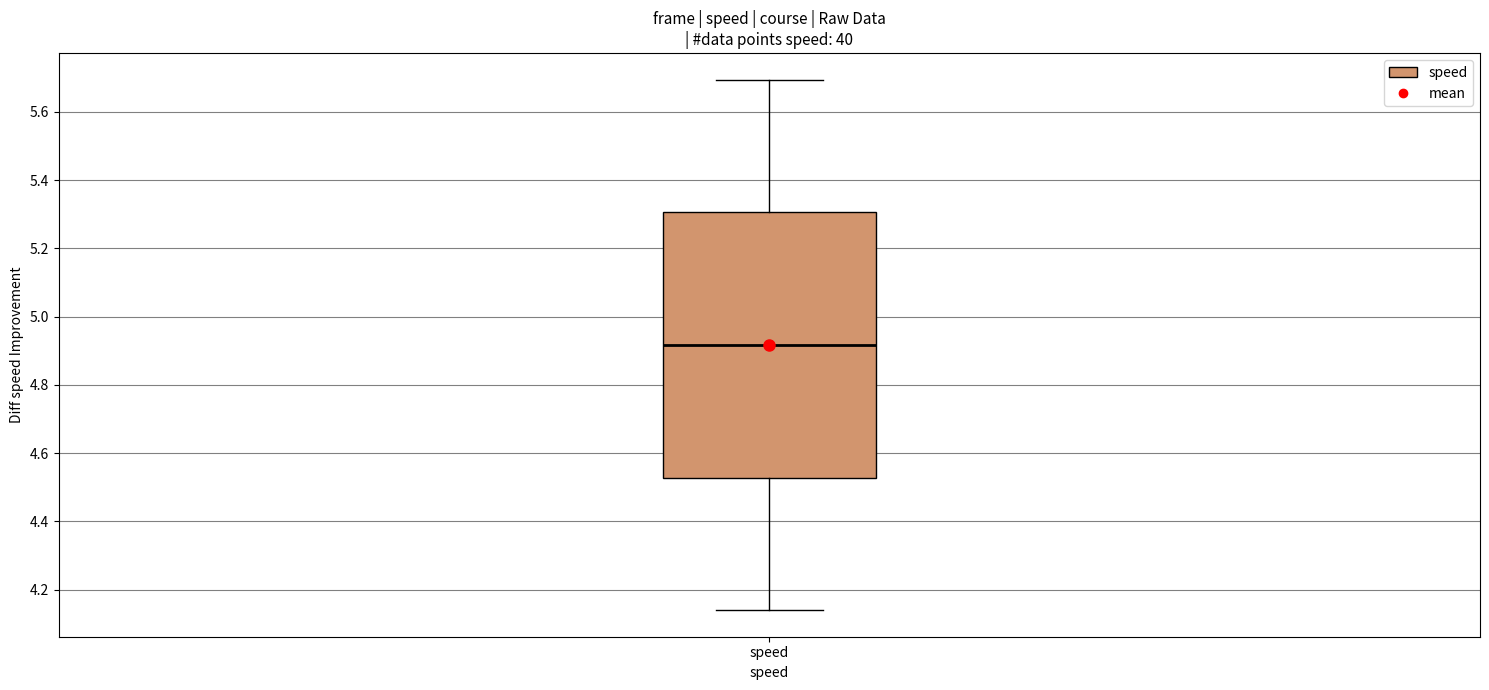

Where does the median line of the box for speed sit on the y-axis? The values are not printed on the chart, so give them approximately, as read against the axis.

4.92